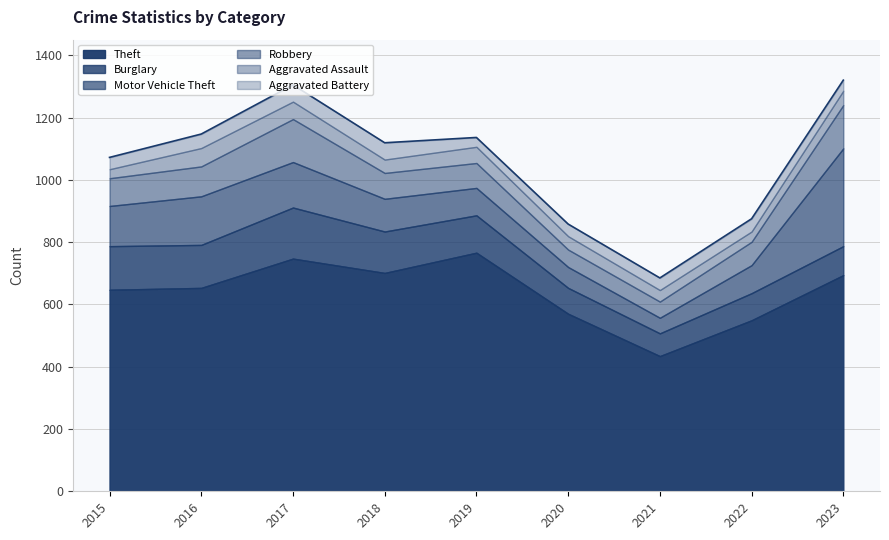

True or false: Aggravated Assault has more than 0 points higher than both neighbors.

True